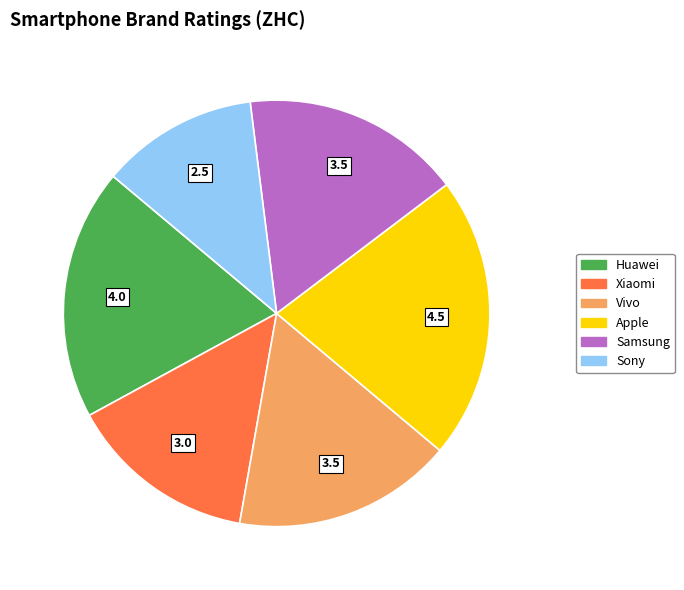

Is there a majority slice in this chart?

No